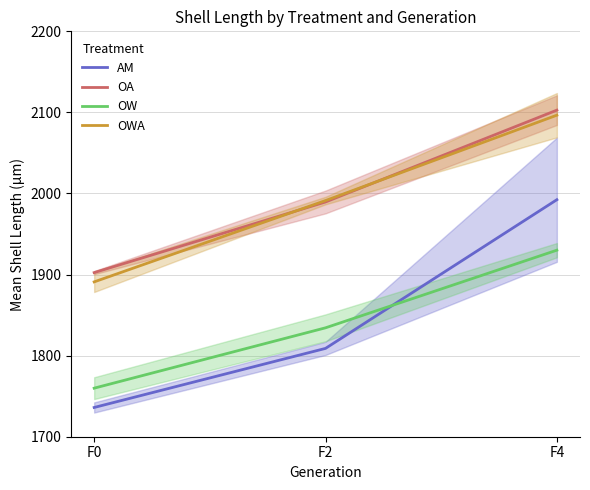

Reading left to right, what are all the values shown in this chart?

AM: 1736.1	1808.9	1992.3
OA: 1902.4	1989.5	2102.8
OW: 1759.9	1834.3	1930.1
OWA: 1891.0	1991.3	2096.6